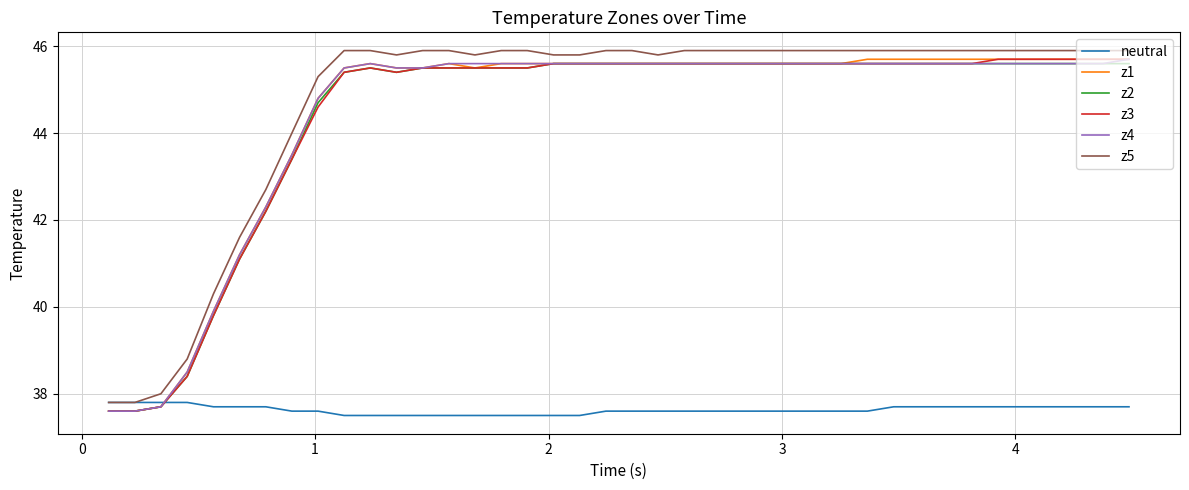

What is the greatest value displayed?

45.9